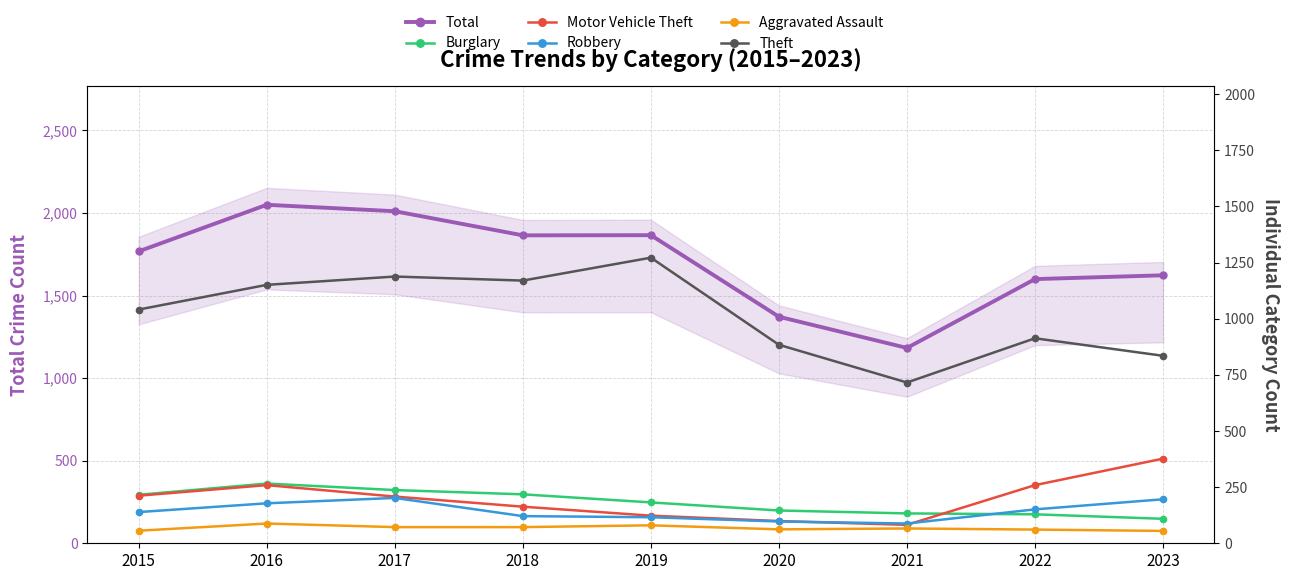

True or false: Theft and Aggravated Assault cross at least once.

False